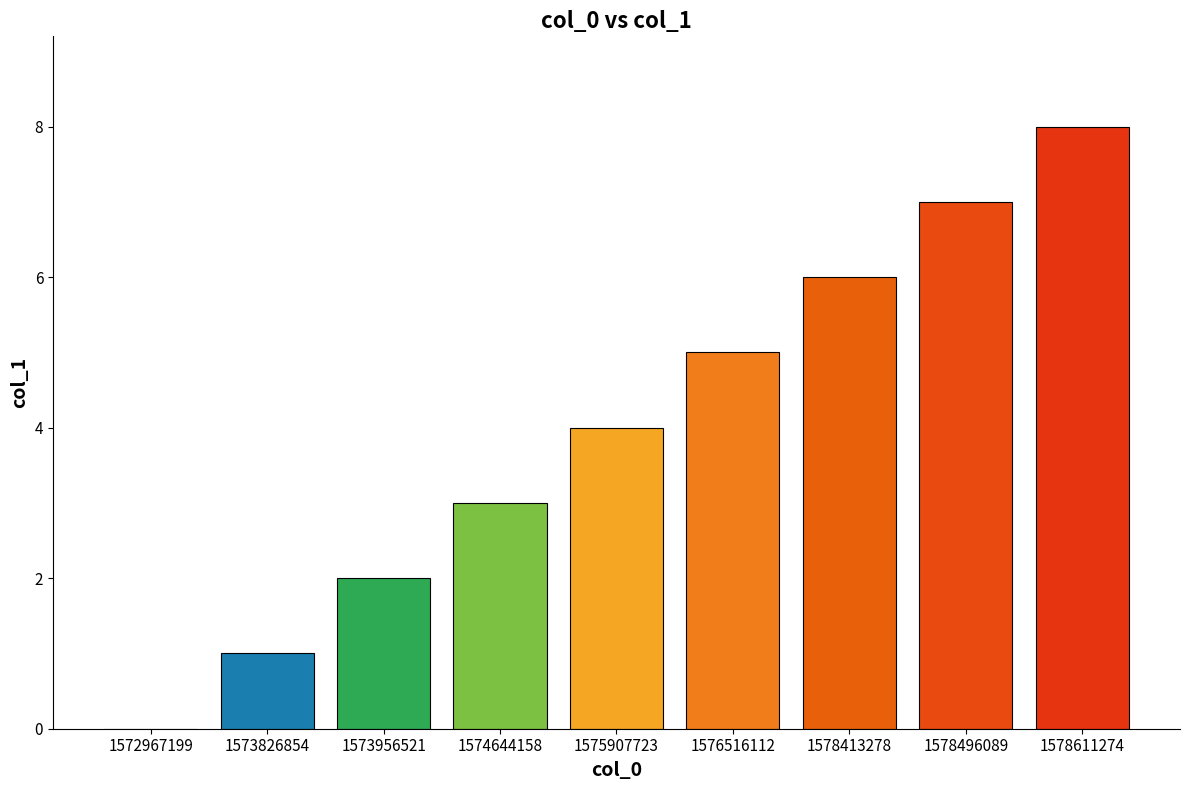

What value does the data have at 1578496089?

7